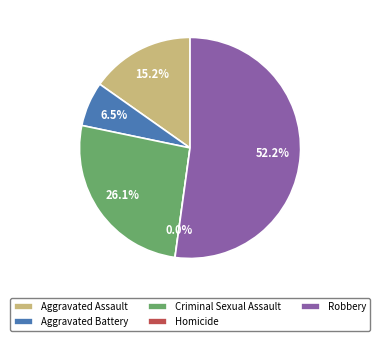

How many segments does this pie chart have?

5